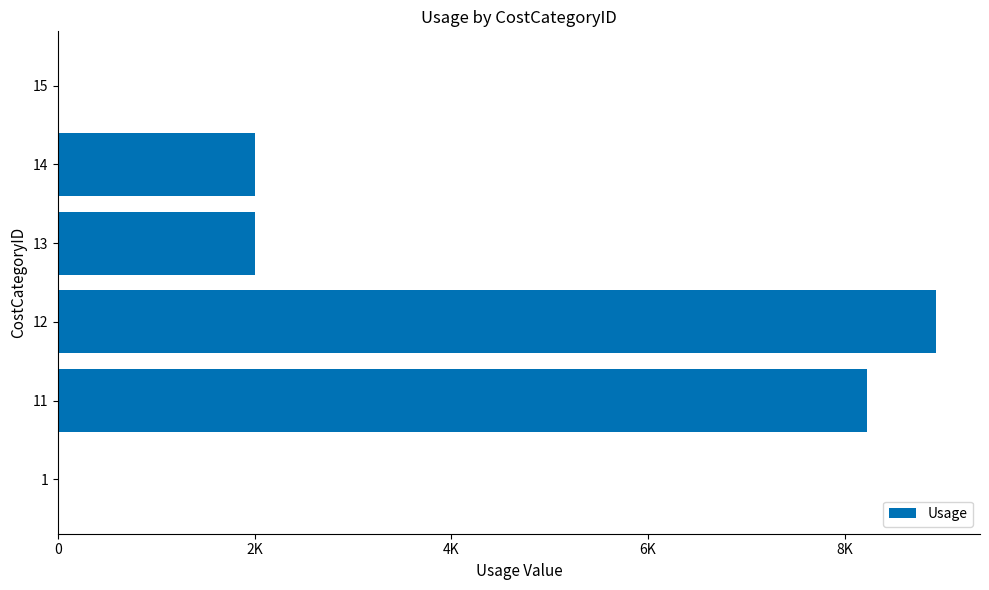

Does the chart contain stacked bars?

No